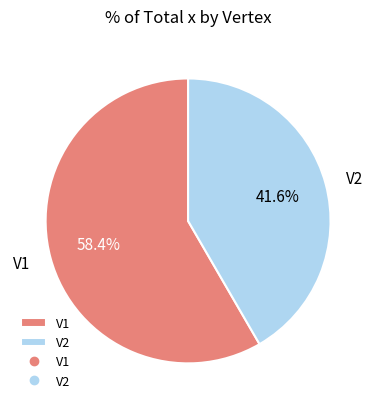

To the nearest percent, what percentage of the pie is V1?

58%